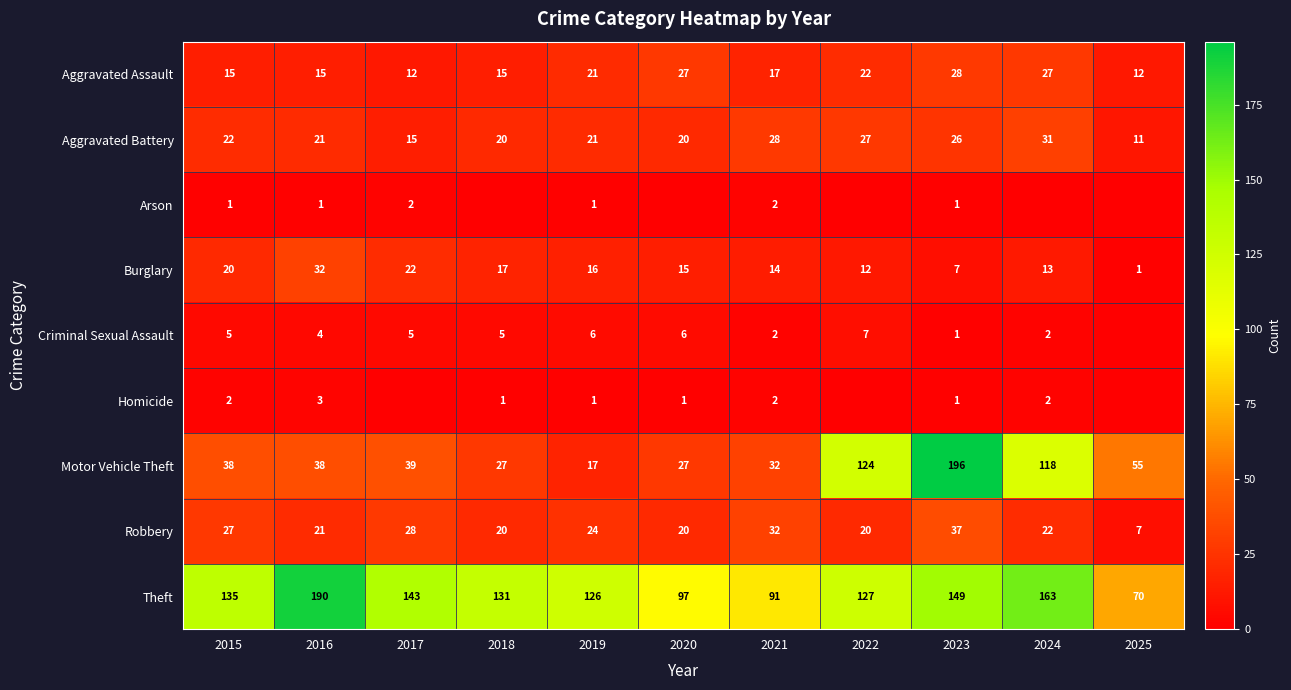

What is the difference between the Motor Vehicle Theft values at 2022 and 2023?

72